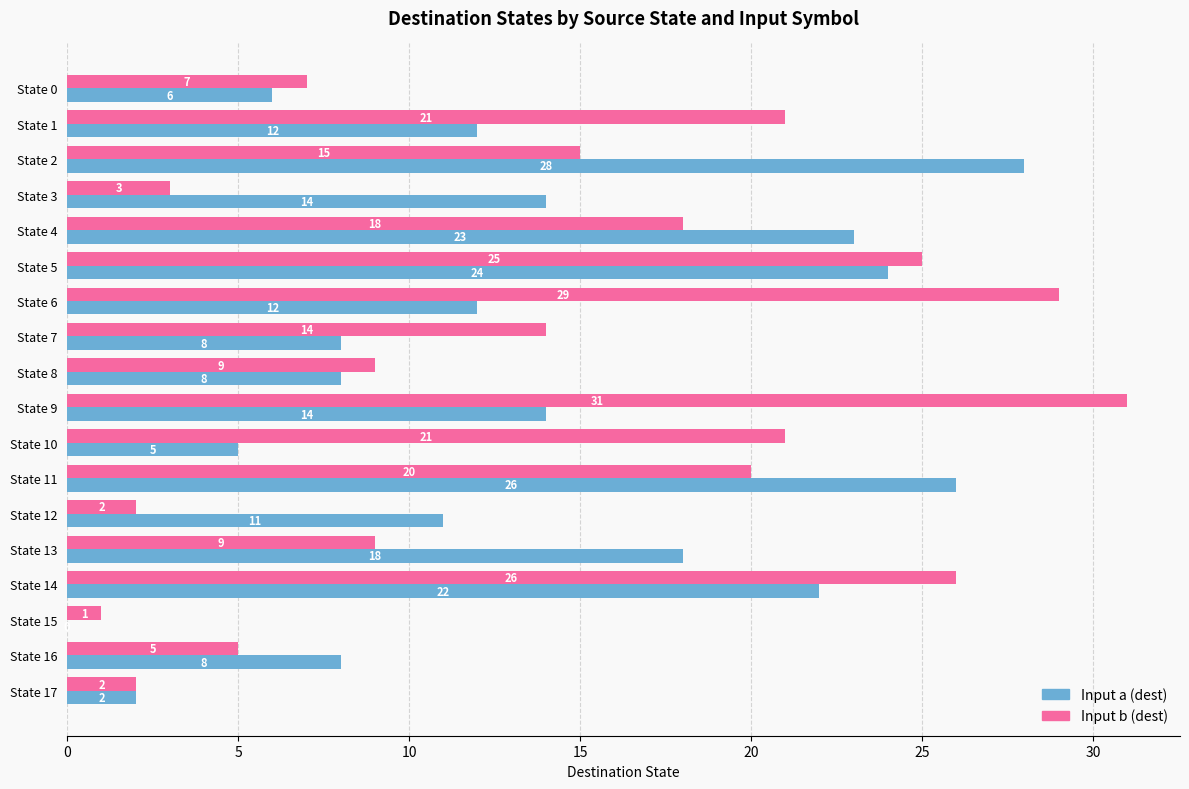

Which series has the largest total across all categories?

Input b (dest)